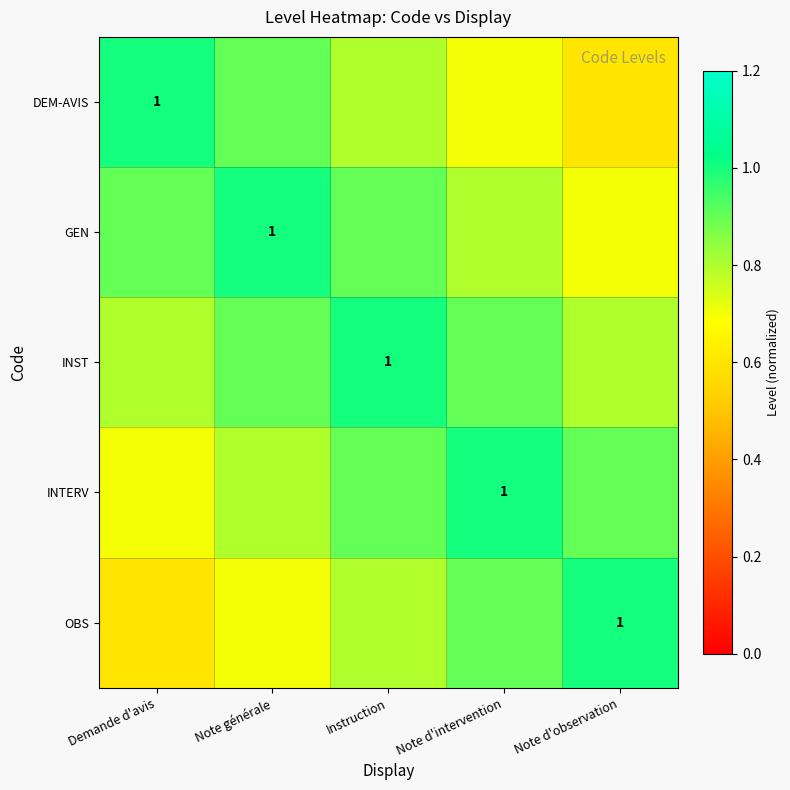

True or false: INST has a value of 1.7 at Instruction.

False